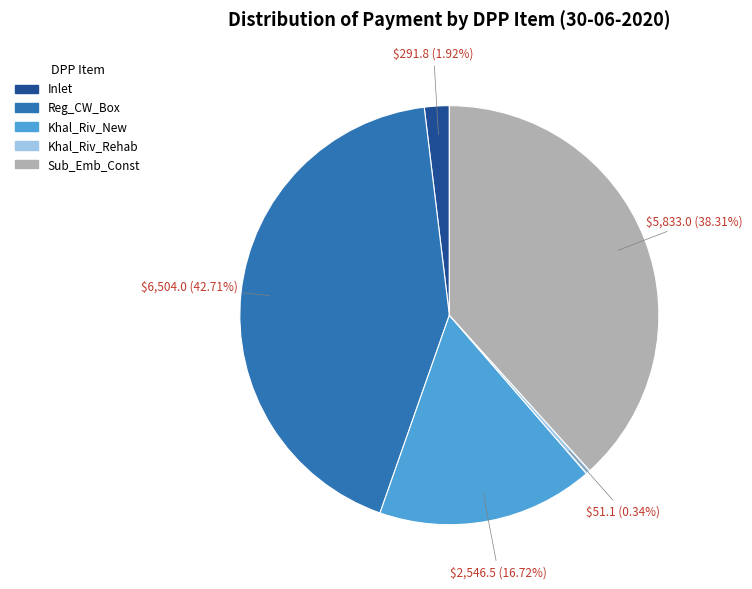

Do Khal_Riv_New and Sub_Emb_Const together represent more than half of the pie?

Yes